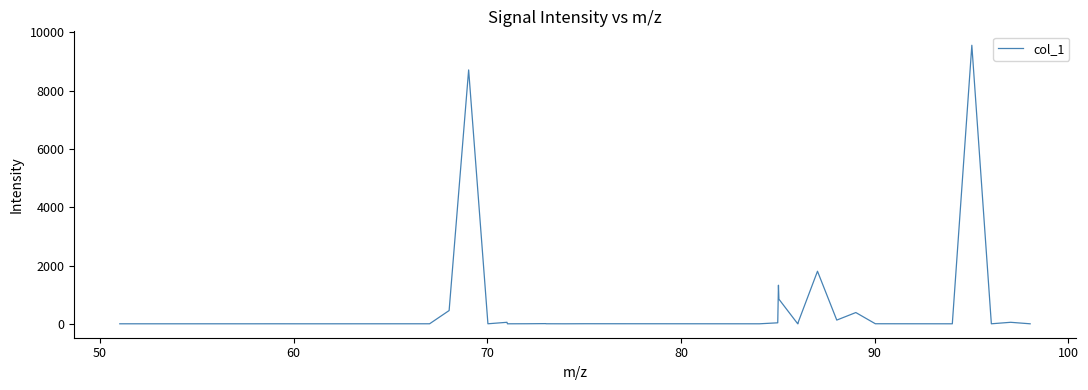

What is the maximum value shown in the chart?

9560.2